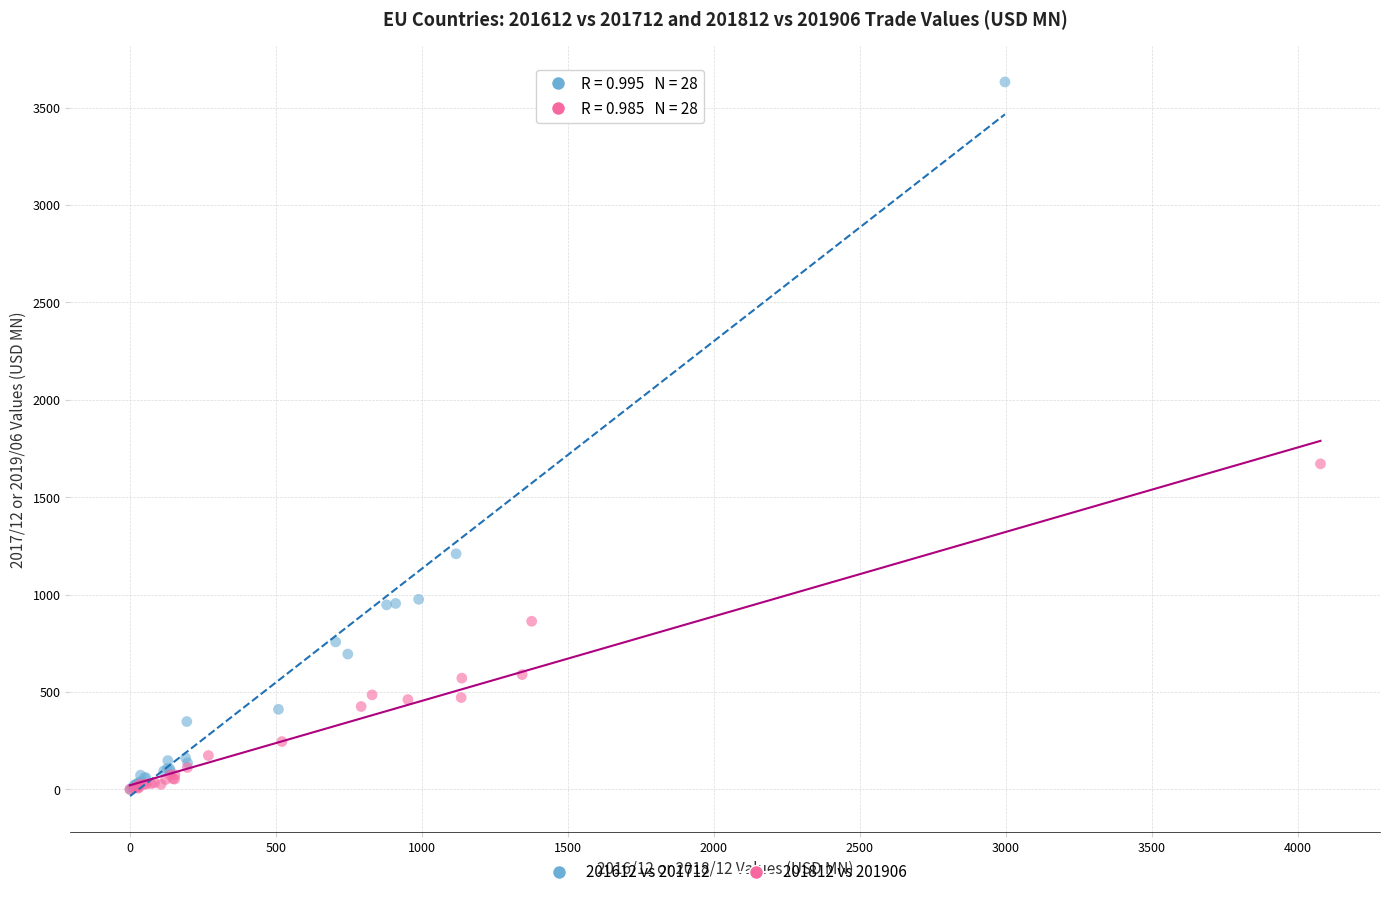

Which series has the widest spread of Y values?

201612 vs 201712